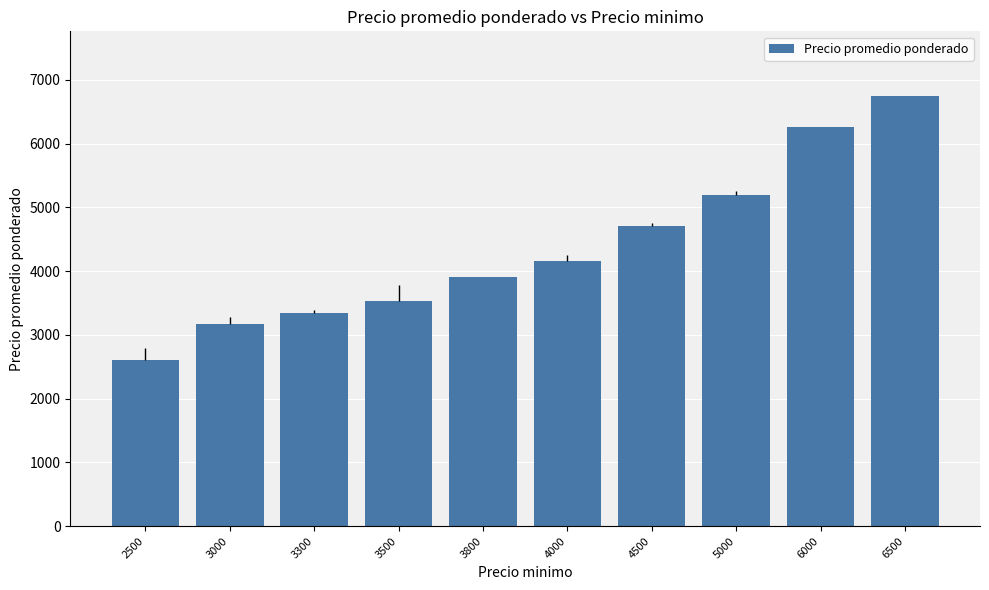

List the labels in order of value, largest first.

6500, 6000, 5000, 4500, 4000, 3800, 3500, 3300, 3000, 2500